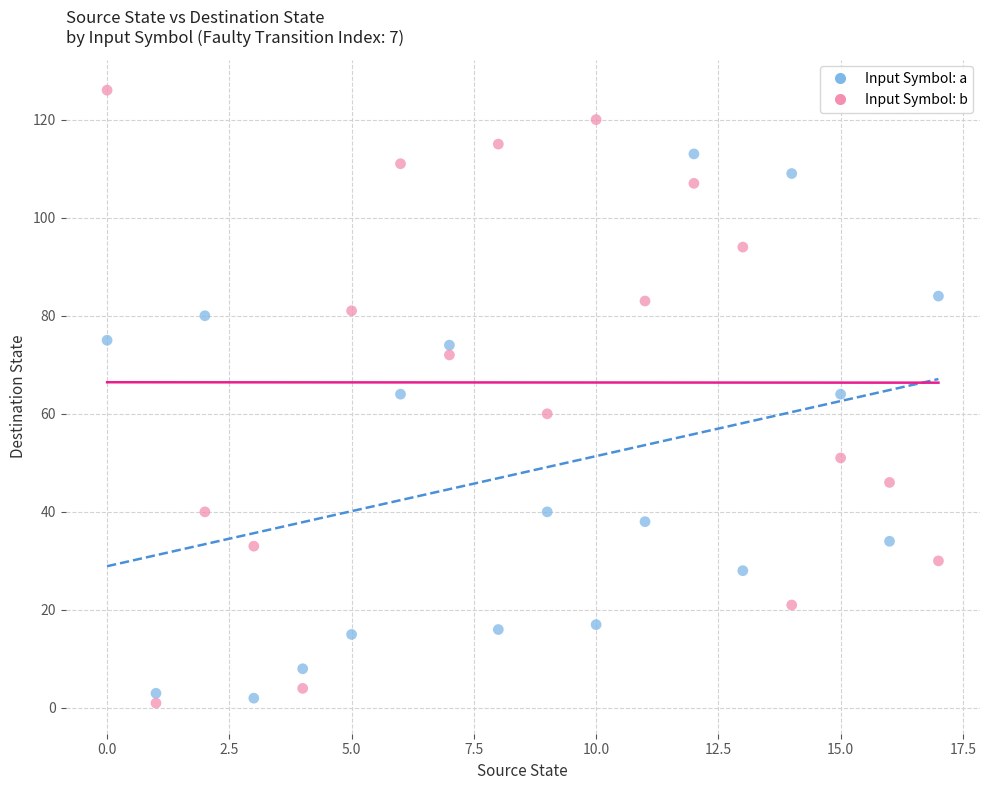

Which series has the widest spread of Y values?

Input Symbol: b